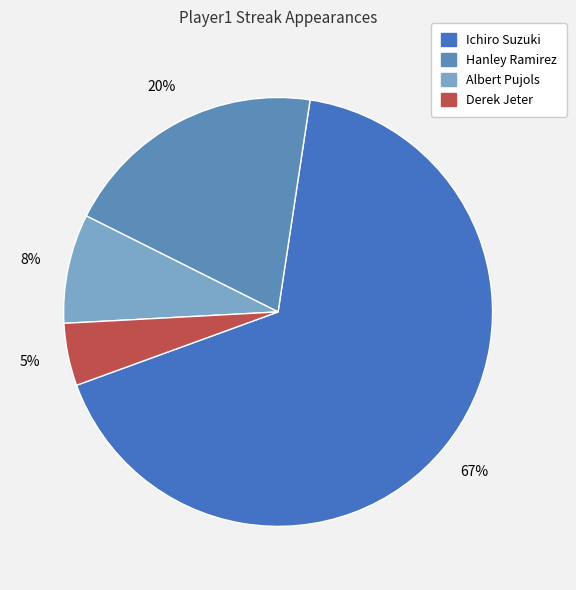

To the nearest percent, what is the difference between the Derek Jeter and Ichiro Suzuki slice percentages?

62%